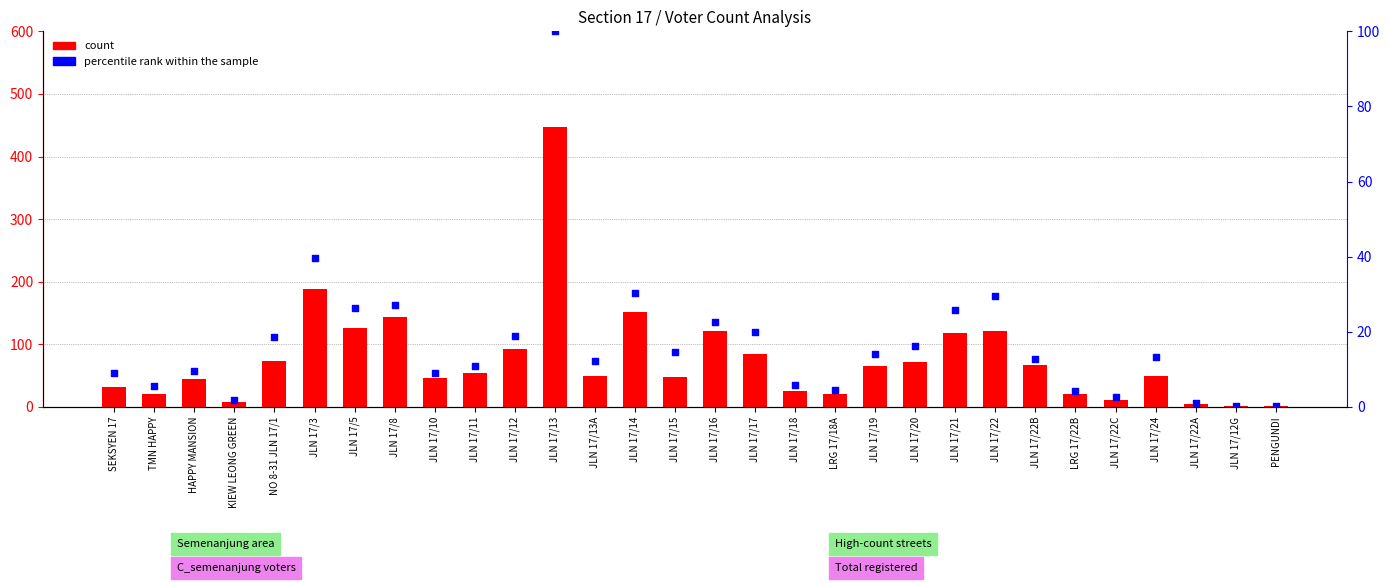

What are all the series names shown in the legend?

count, percentile rank within the sample